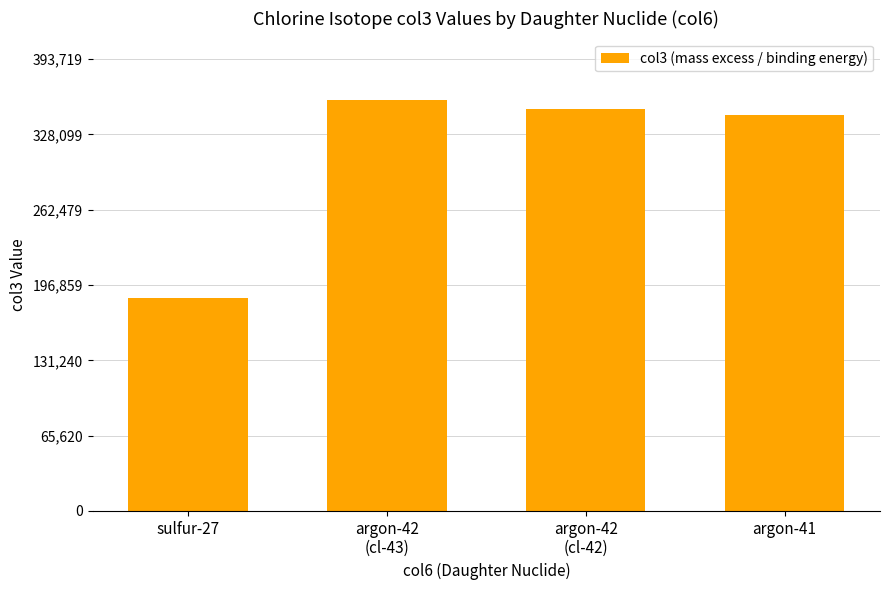

How many categories are shown in the chart?

4